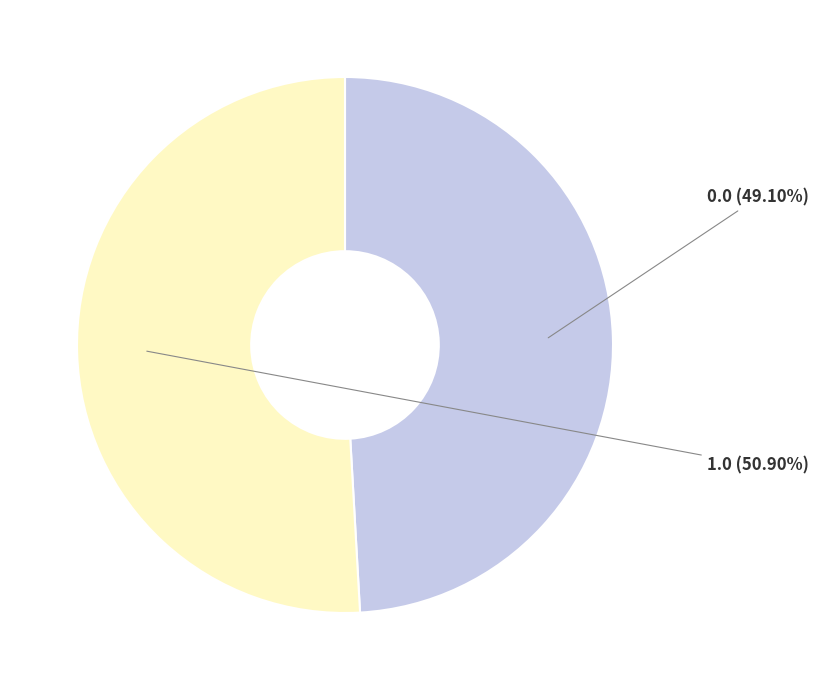

What percentage is NOT represented by 0.0?

50.9%